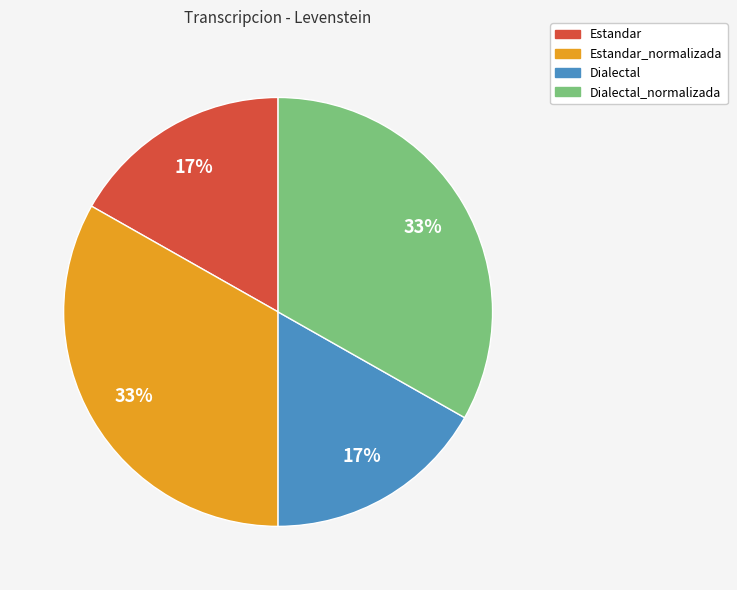

To the nearest percent, what is the difference between the largest and smallest slice percentages?

16%